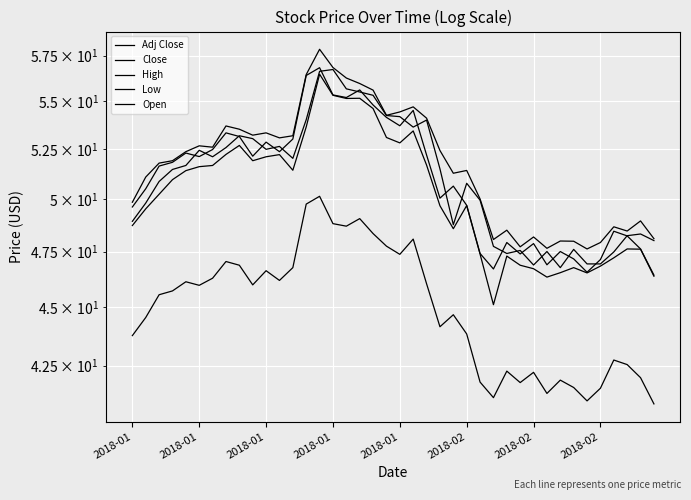

At which label does Low first exceed 50?

2018-01